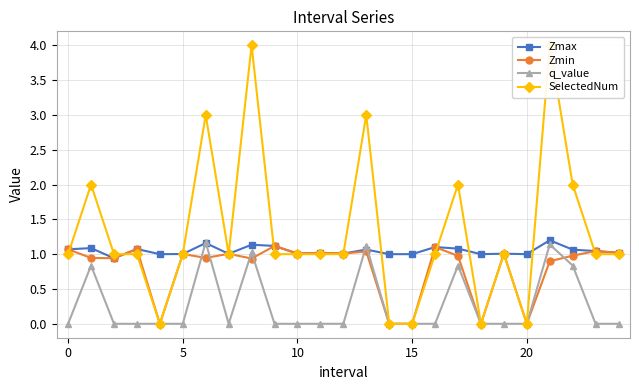

The value of Zmin at 20 is 0.0. True or false?

True